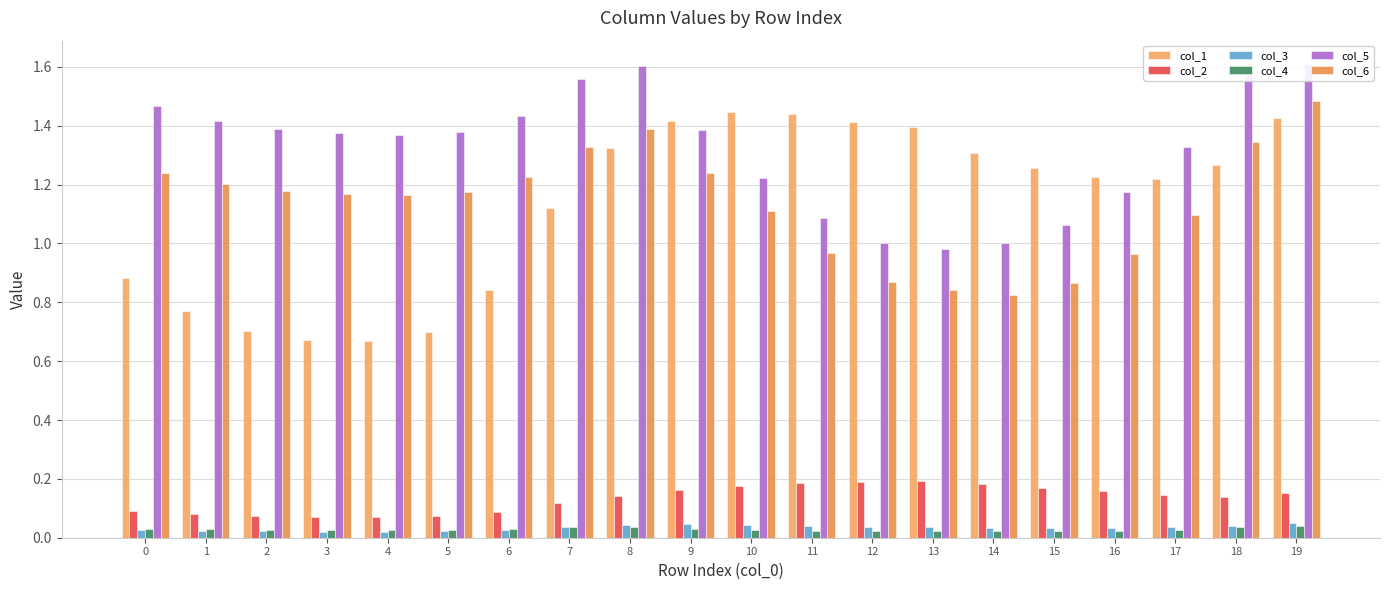

Which series has the widest spread of values?

col_1